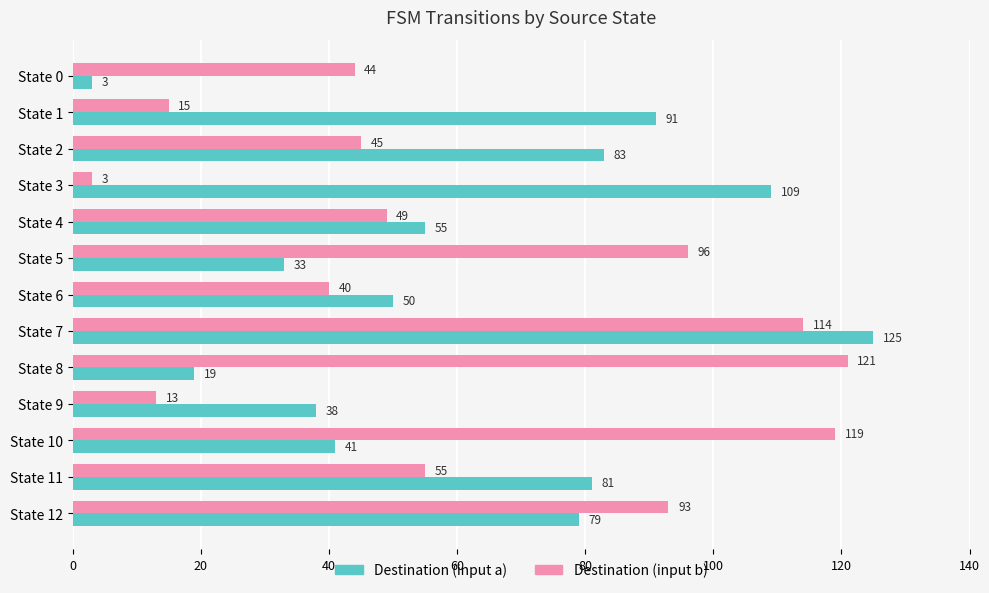

At State 6, list the series in order from largest to smallest.

Destination (input a), Destination (input b)